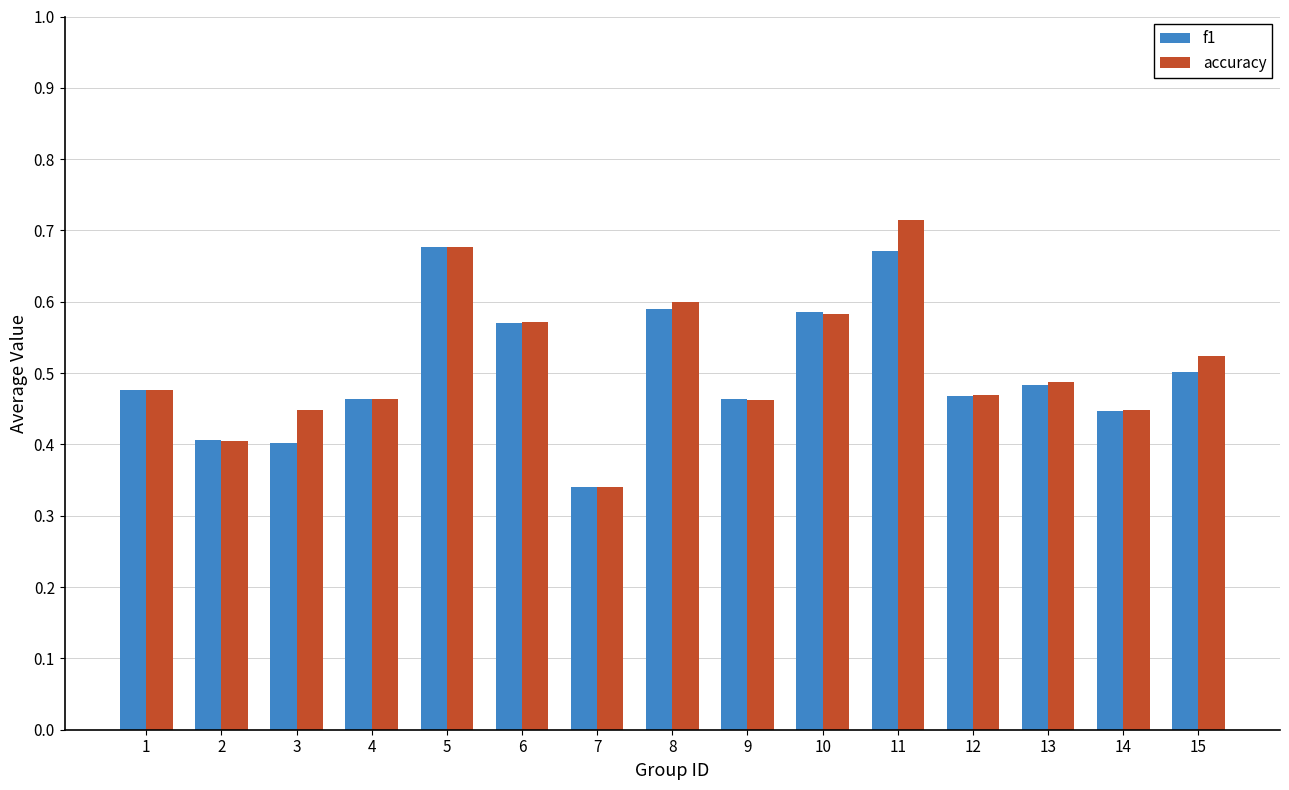

Which category has the lowest value across all series?

7